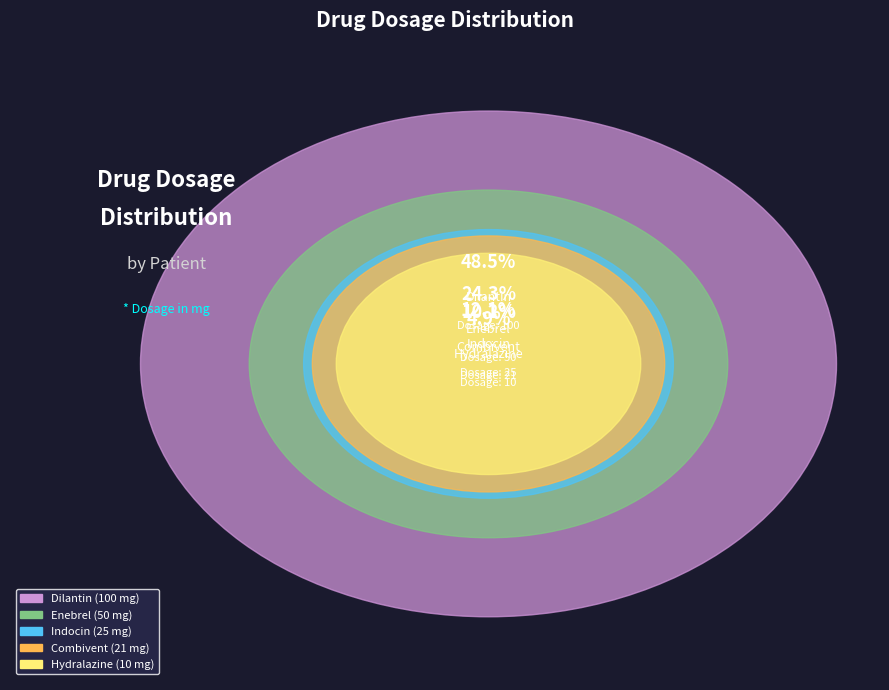

Which category has the smallest portion of the pie?

Hydralazine